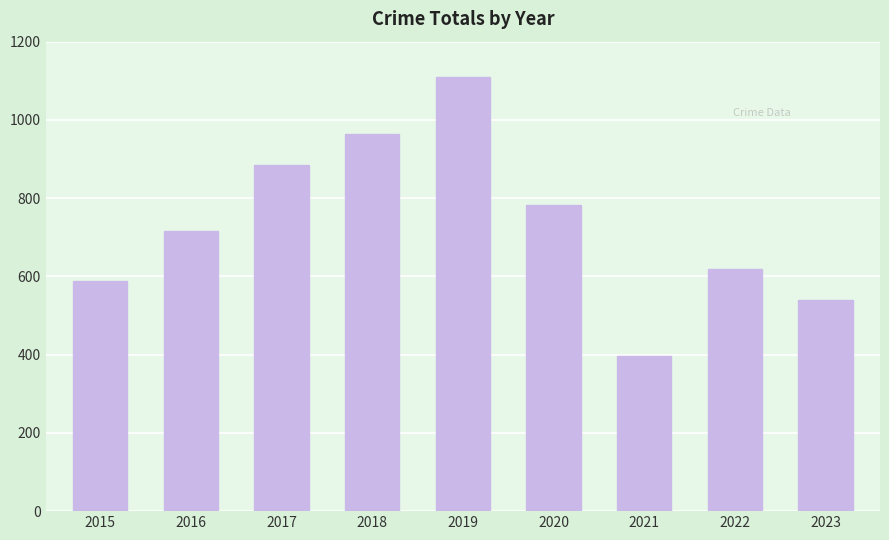

Rank the categories by value from highest to lowest.

2019, 2018, 2017, 2020, 2016, 2022, 2015, 2023, 2021